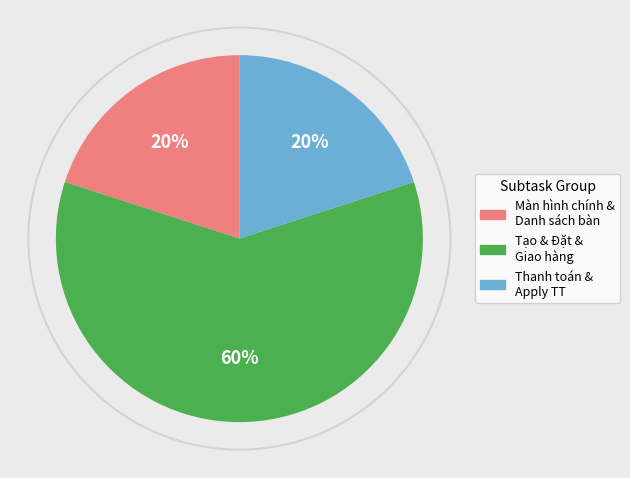

To the nearest percent, what is the difference between the largest and smallest slice percentages?

40%